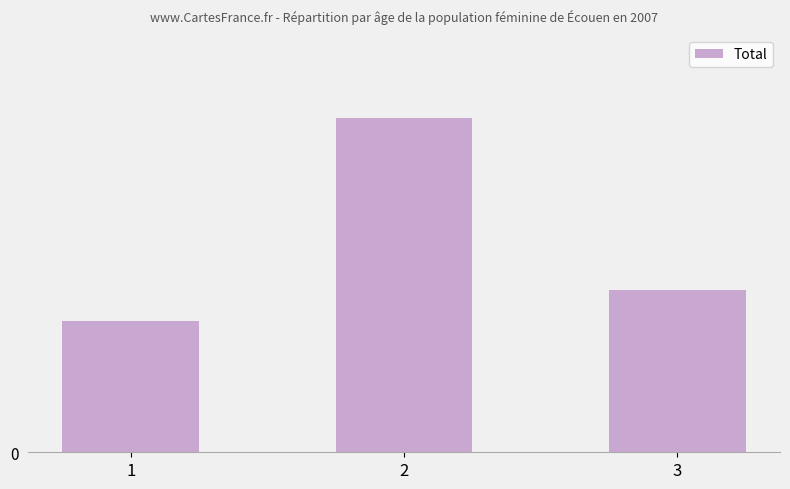

What is the value of the 3rd bar from the left?

32